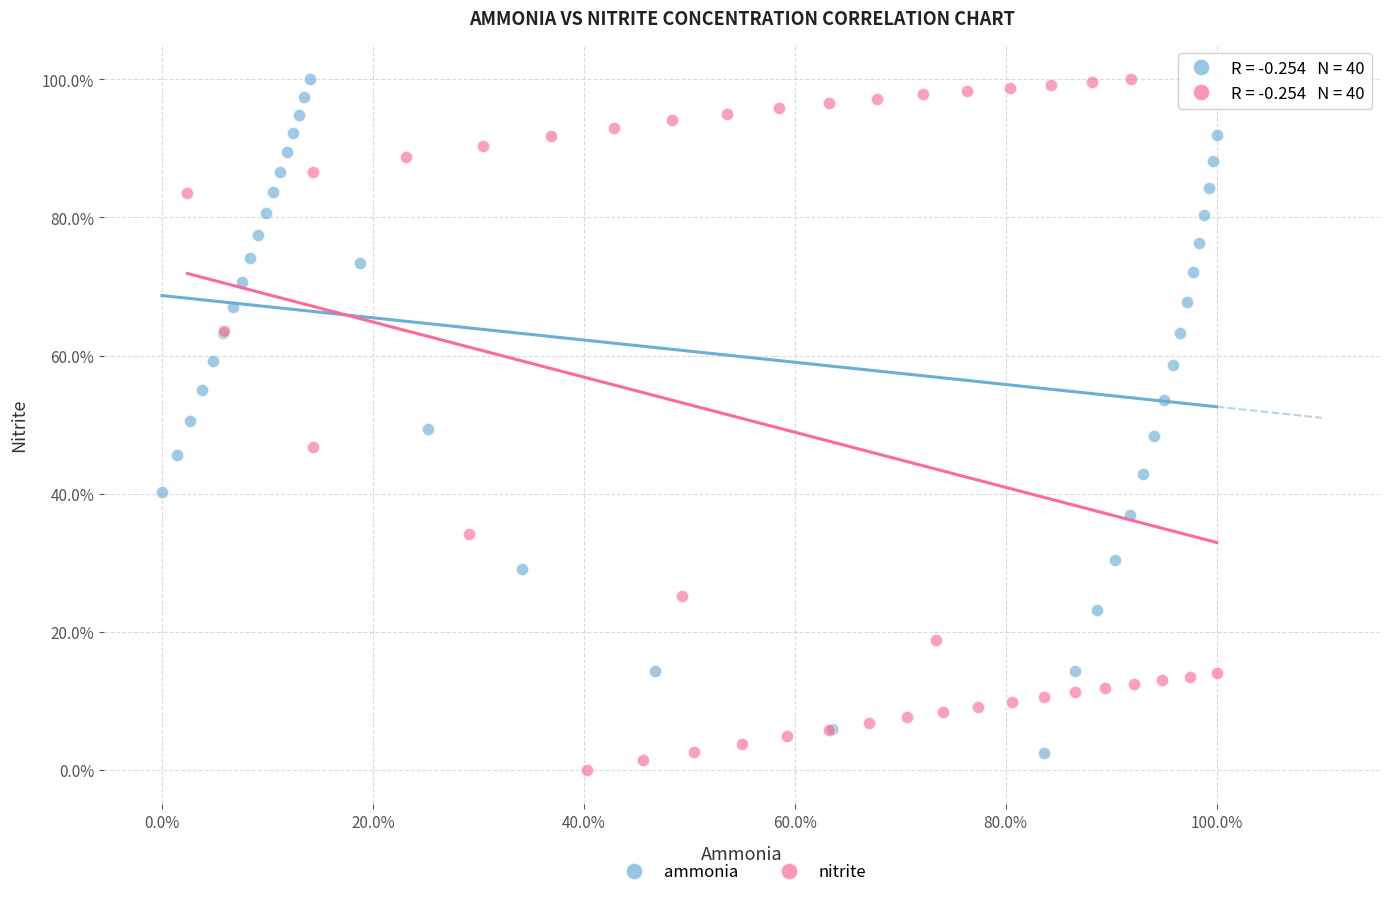

What are all the series names shown in the legend?

ammonia, nitrite